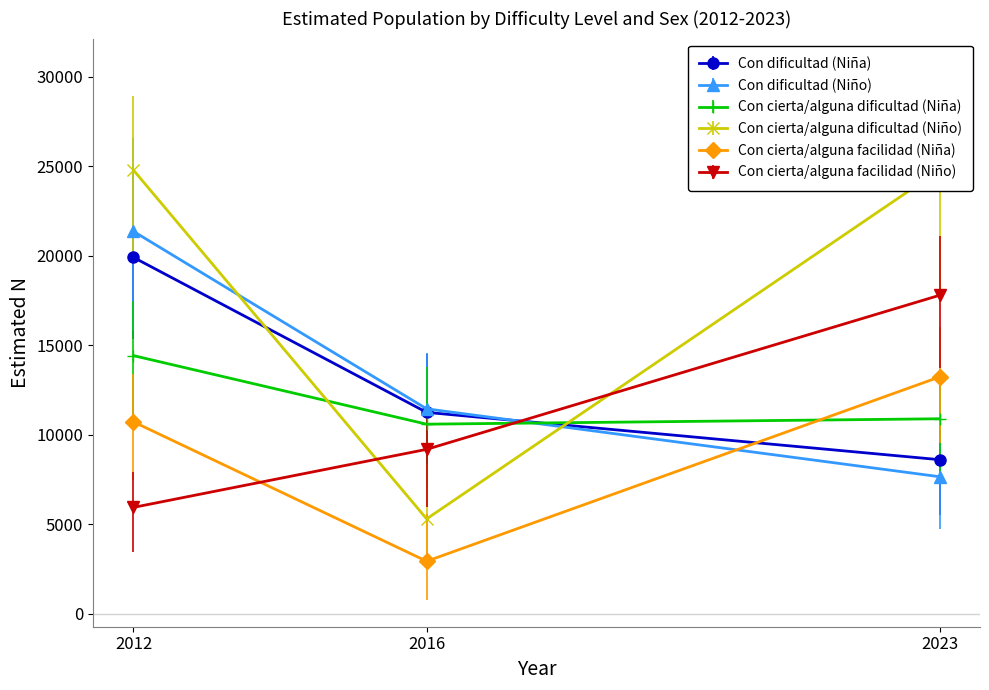

The Con cierta/alguna dificultad (Niño) series shows 16329 at 2012. True or false?

False